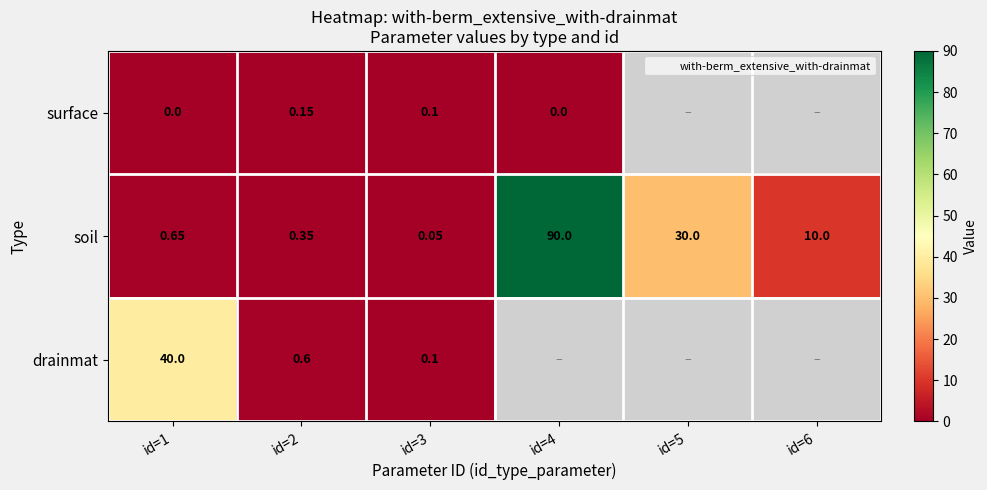

List the series in order of their peak value, highest first.

soil, drainmat, surface